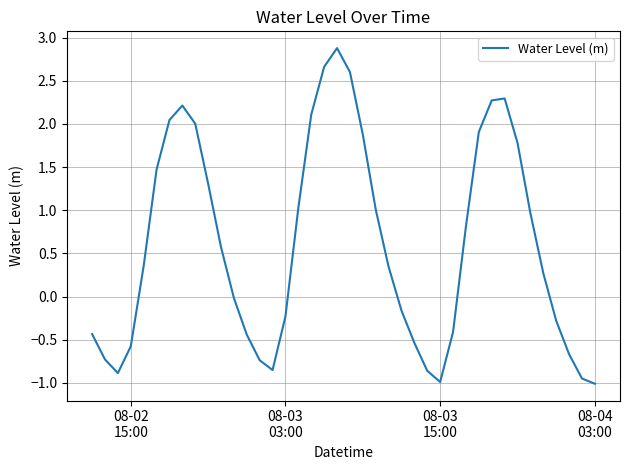

What is the greatest value displayed?

2.9